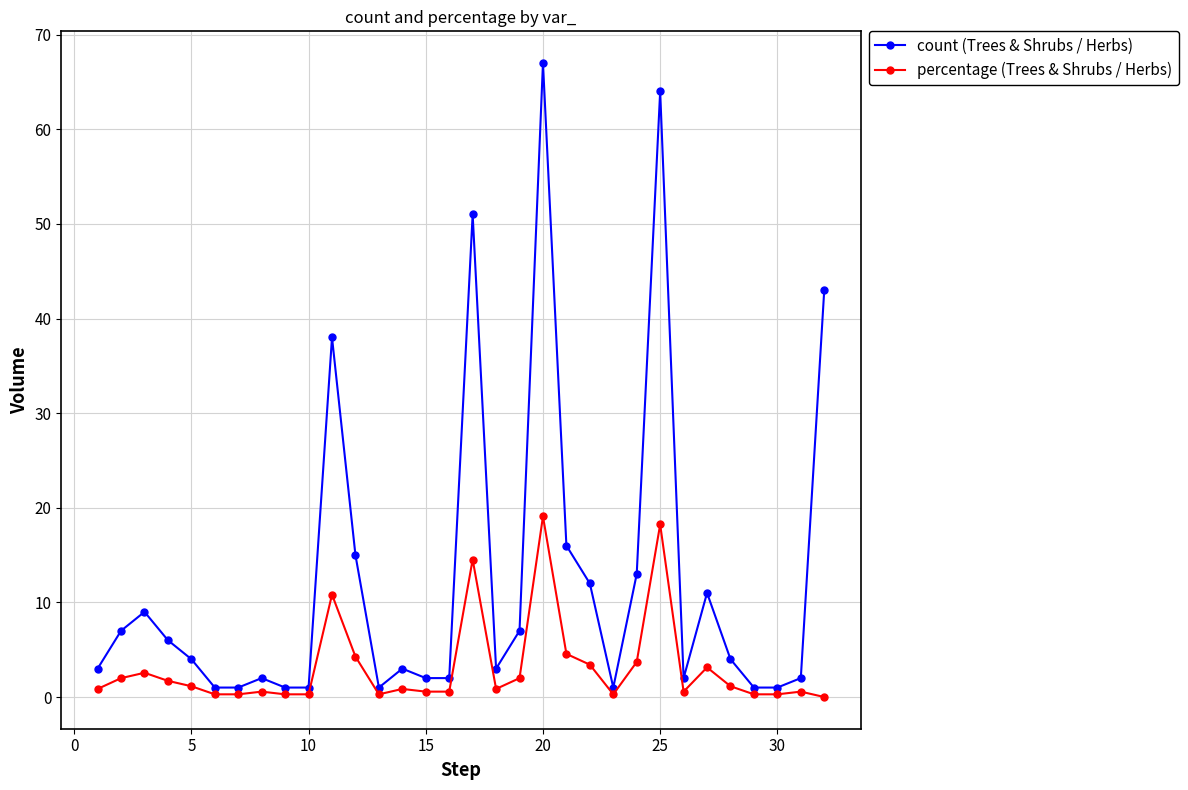

True or false: percentage (Trees & Shrubs / Herbs) has more than 2 interior local peaks.

True